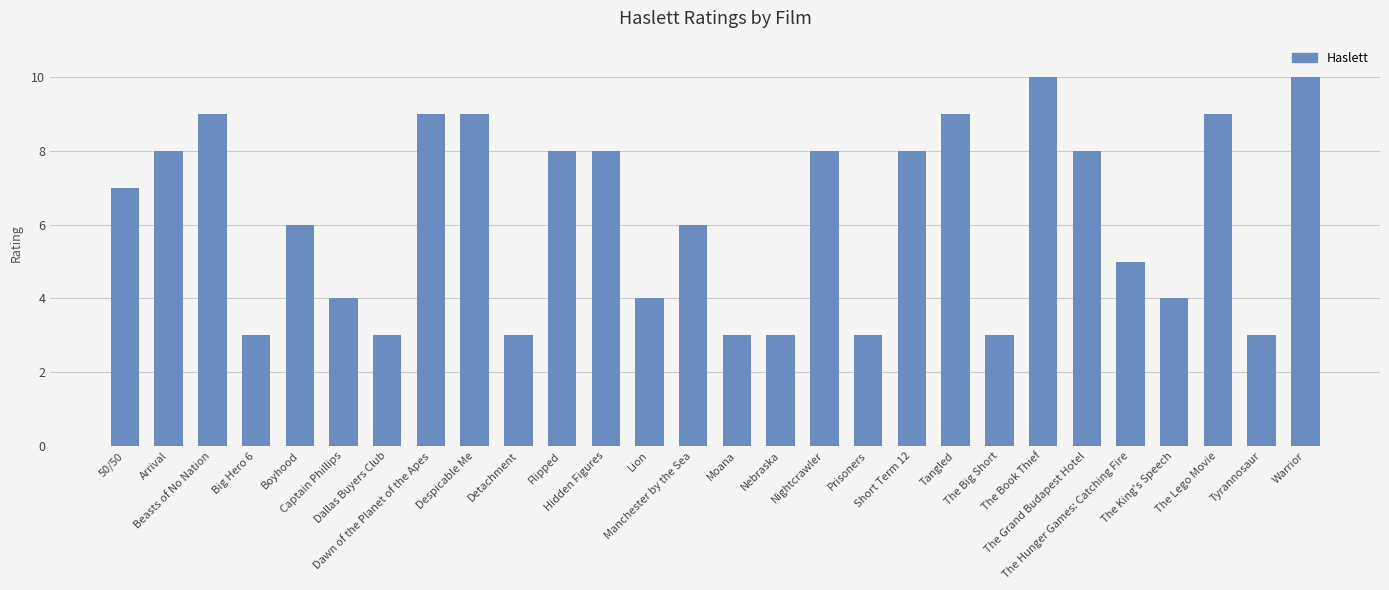

What is the change in value from Lion to The Grand Budapest Hotel?

+4